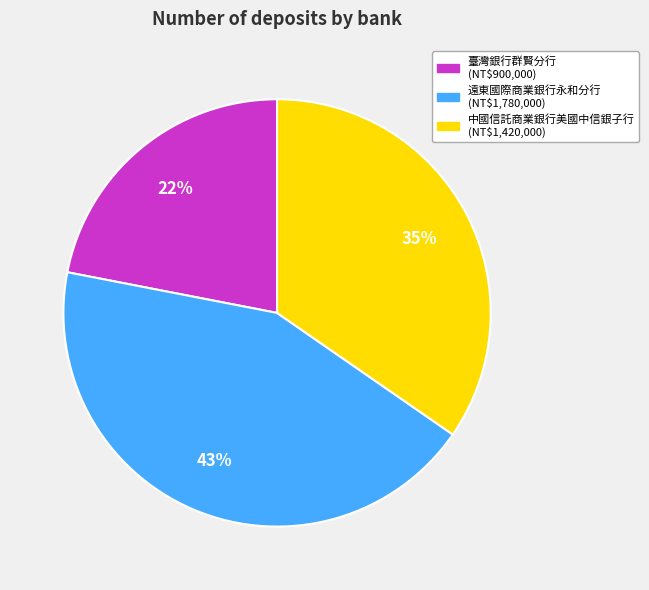

To the nearest percent, what percentage of the pie is 中國信託商業銀行美國中信銀子行?

35%